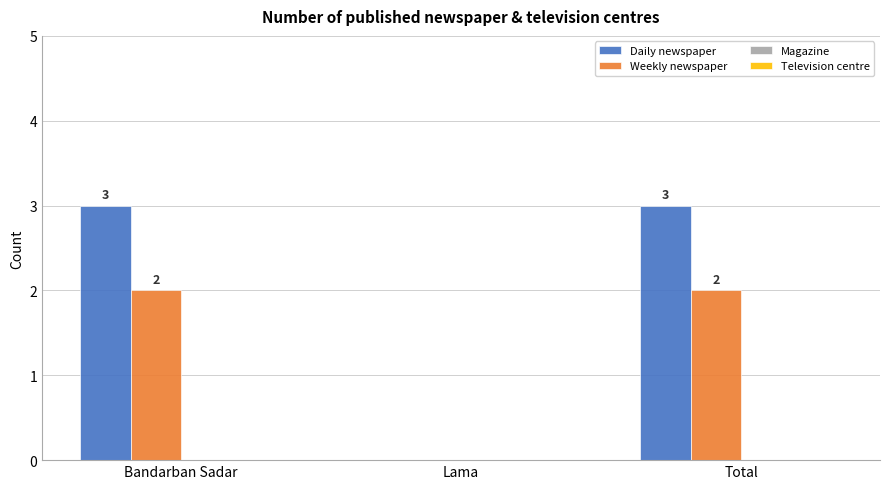

Reading right to left, list all the values displayed in this chart.

Daily newspaper: Total=3	Lama=0	Bandarban Sadar=3
Weekly newspaper: Total=2	Lama=0	Bandarban Sadar=2